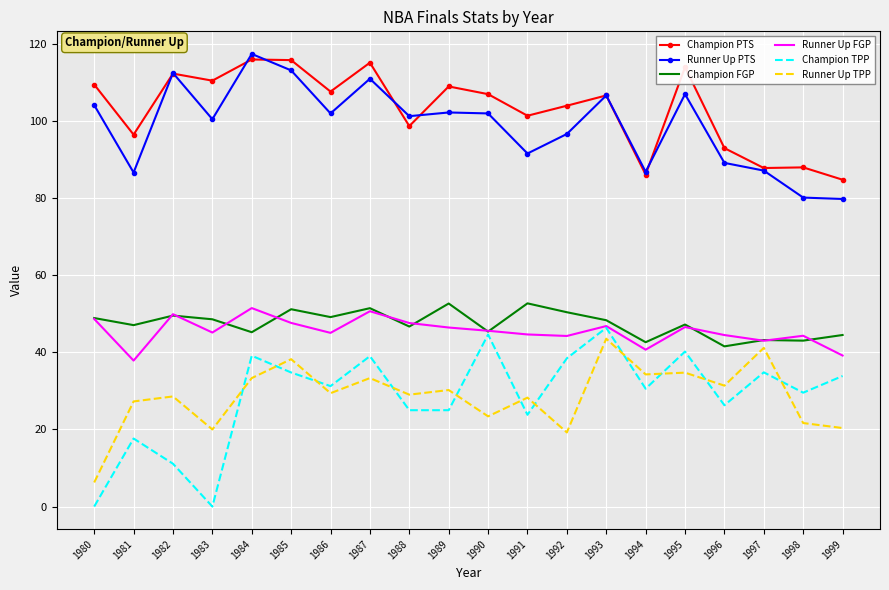

What is the difference between the maximum and minimum values in the Champion FGP series?

11.2